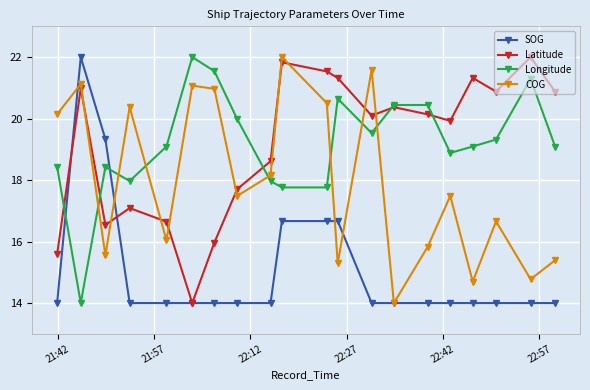

What is the lowest value of the Latitude series?

14.0